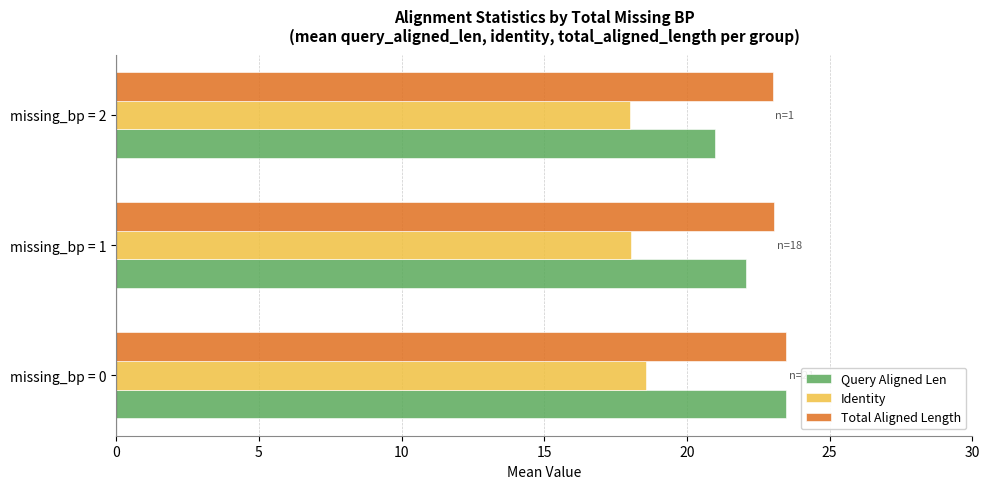

Rank the series by their average value, from highest to lowest.

Total Aligned Length, Query Aligned Len, Identity